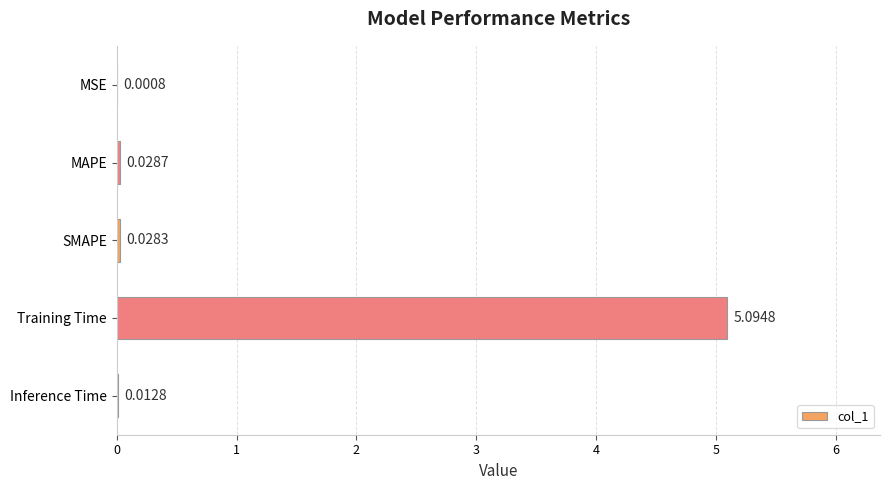

Are the bars horizontal?

Yes